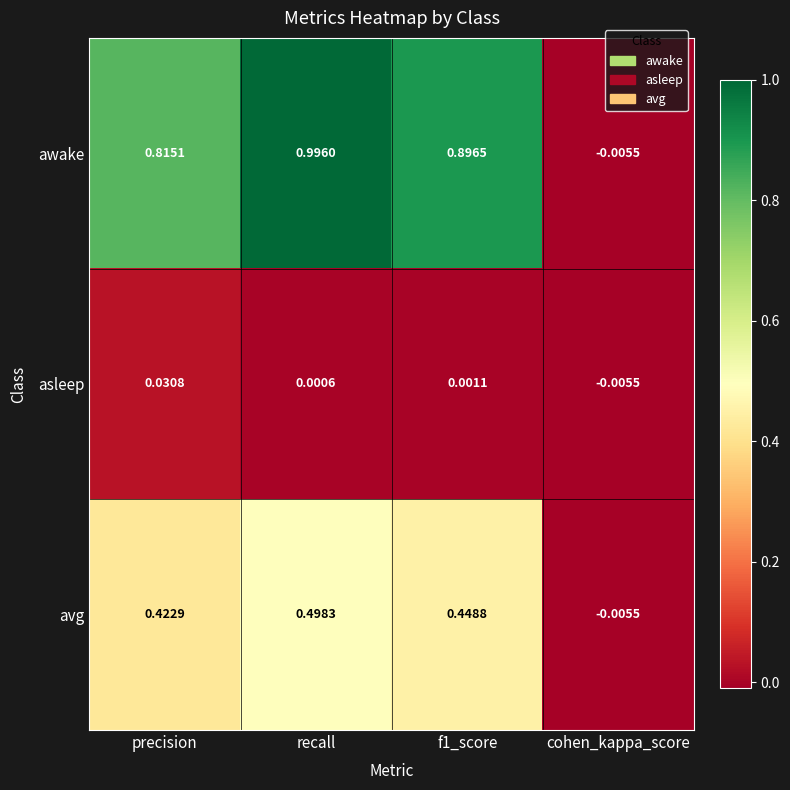

Rank the series at f1_score from highest to lowest value.

awake, avg, asleep